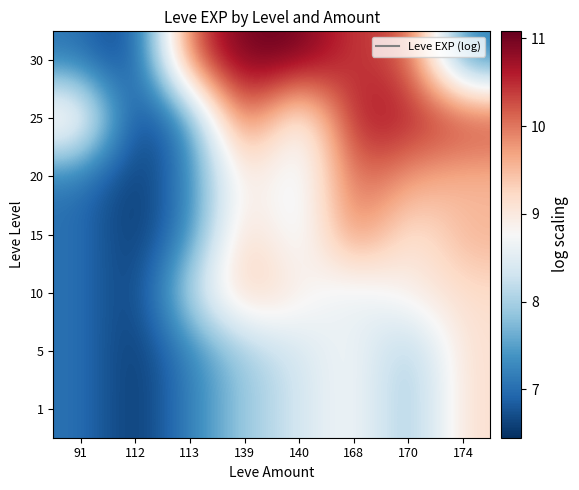

How many series are shown in this chart?

7